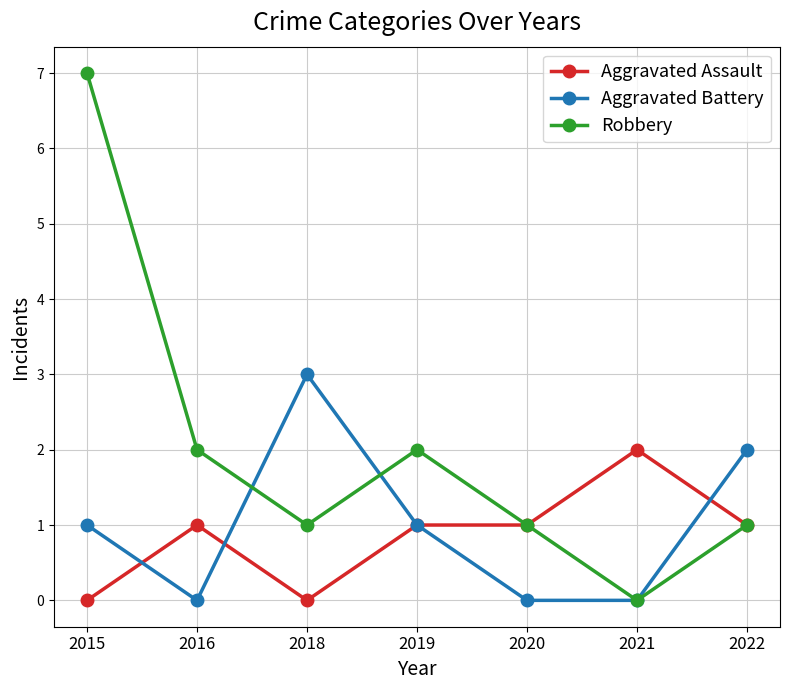

Reading right to left, what are all the values shown in this chart?

Aggravated Assault: 1	2	1	1	0	1	0
Aggravated Battery: 2	0	0	1	3	0	1
Robbery: 1	0	1	2	1	2	7